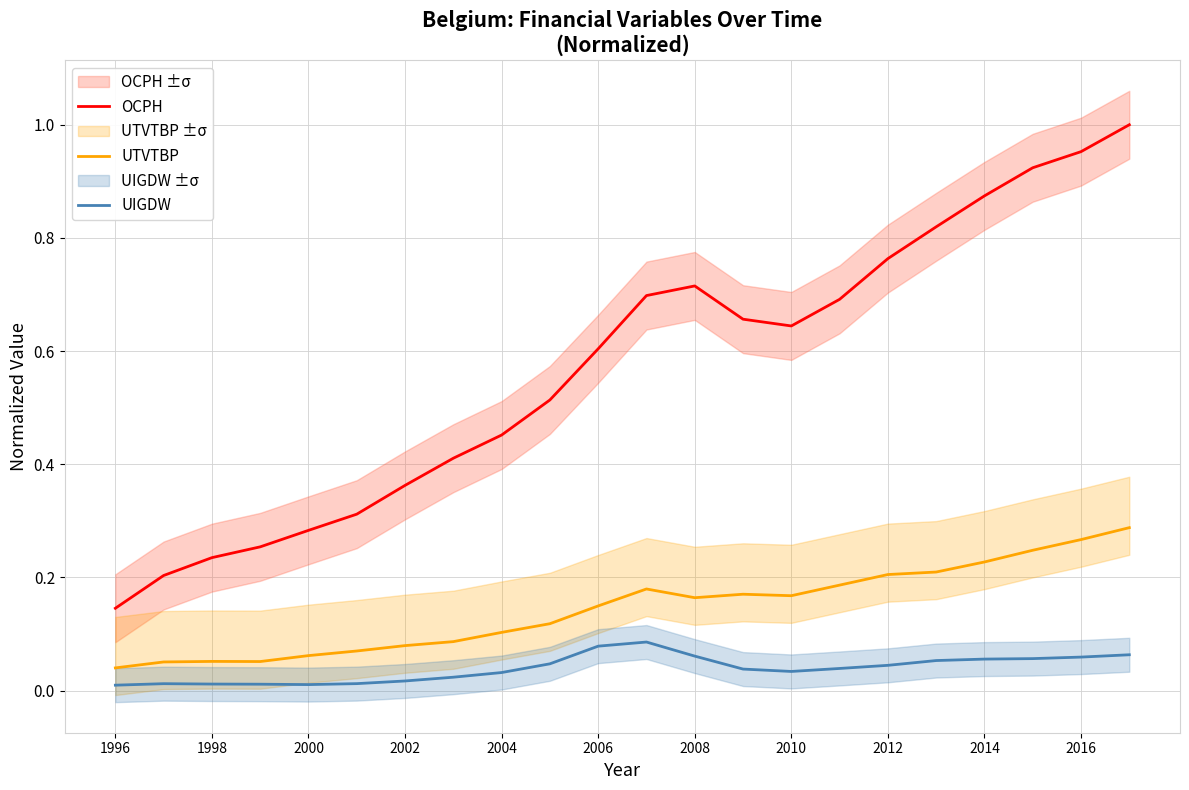

Is the value of OCPH at 1996 greater than the value of UIGDW at 2014?

Yes